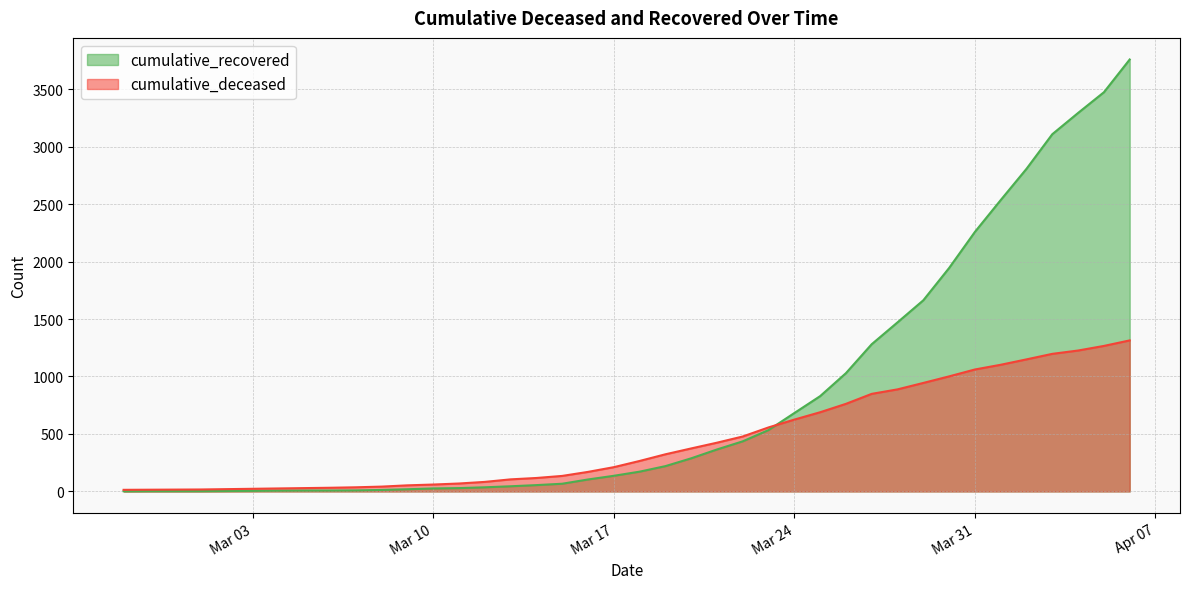

At which label is cumulative_recovered closest to 1880?

2020-03-30